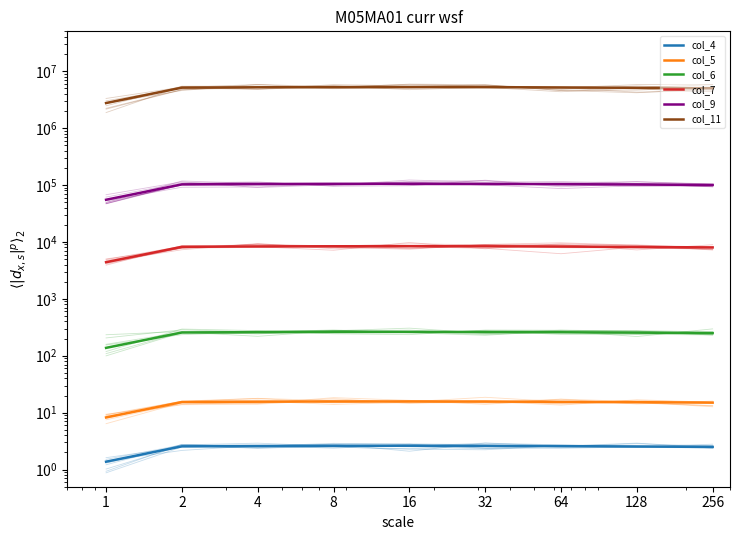

How many values in the col_5 series are below 15?

1